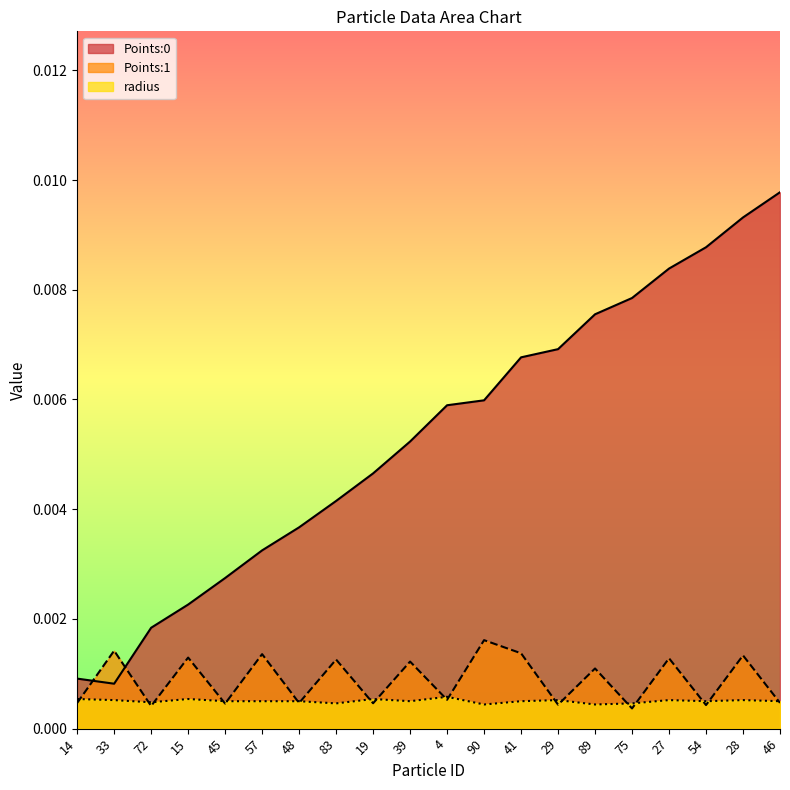

Rank the series at 54 from lowest to highest value.

Points:1, radius, Points:0